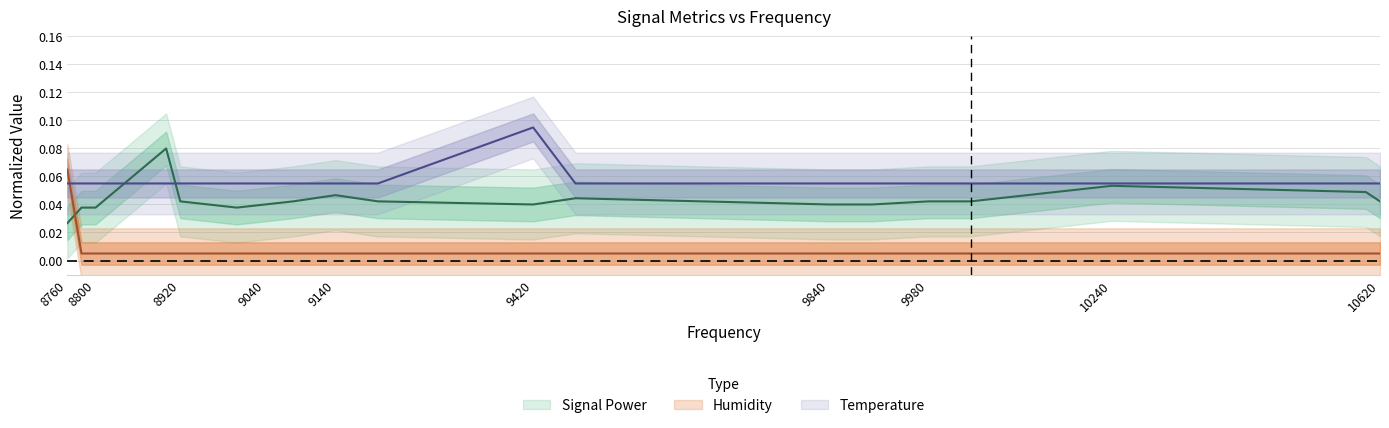

At which label does Temperature reach its minimum?

8760